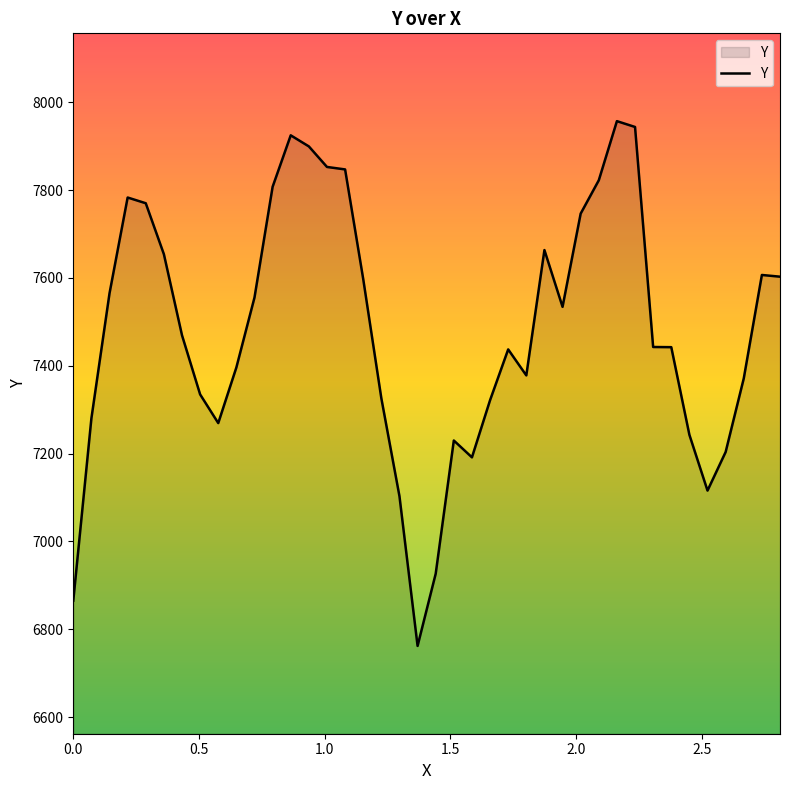

What is the smallest value displayed?

6761.9